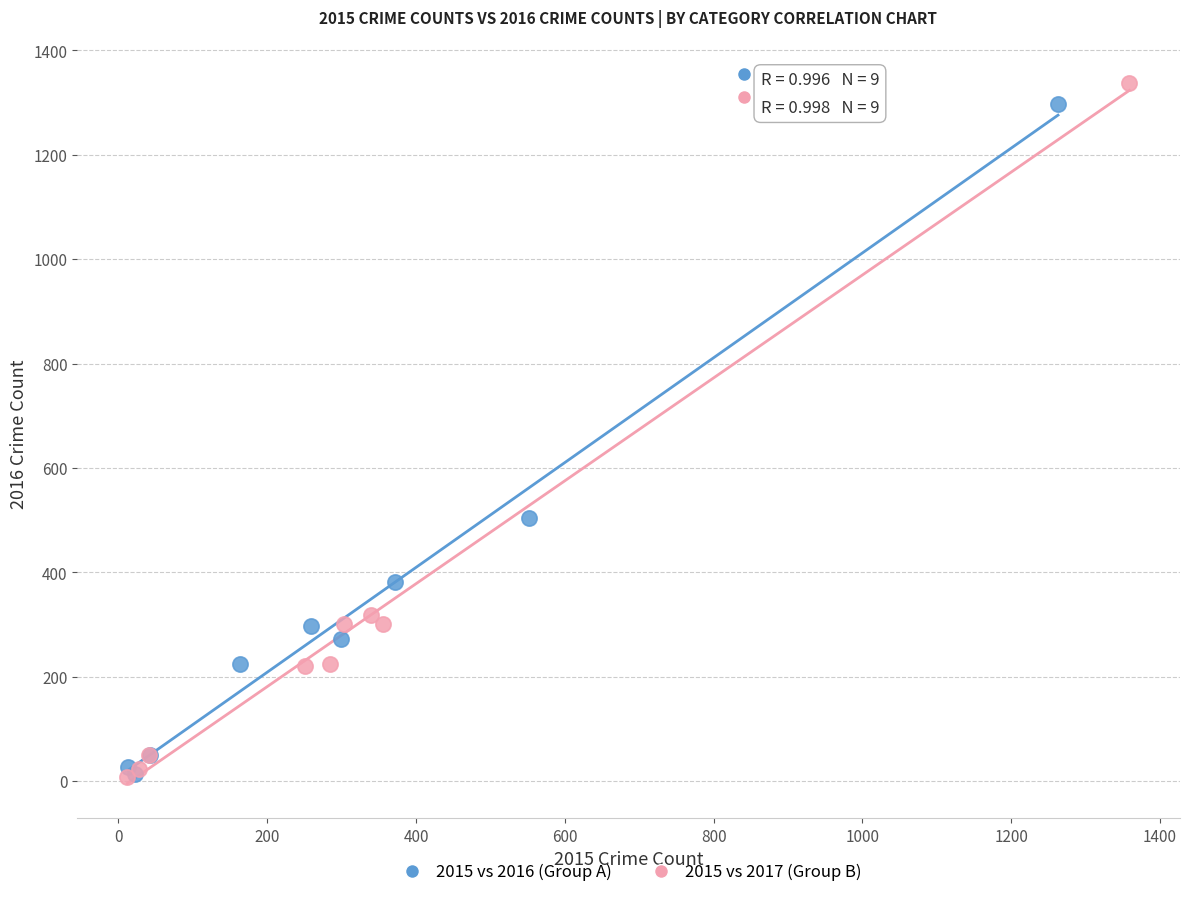

Which series has the largest Y range (max minus min)?

2015 vs 2017 (Group B)